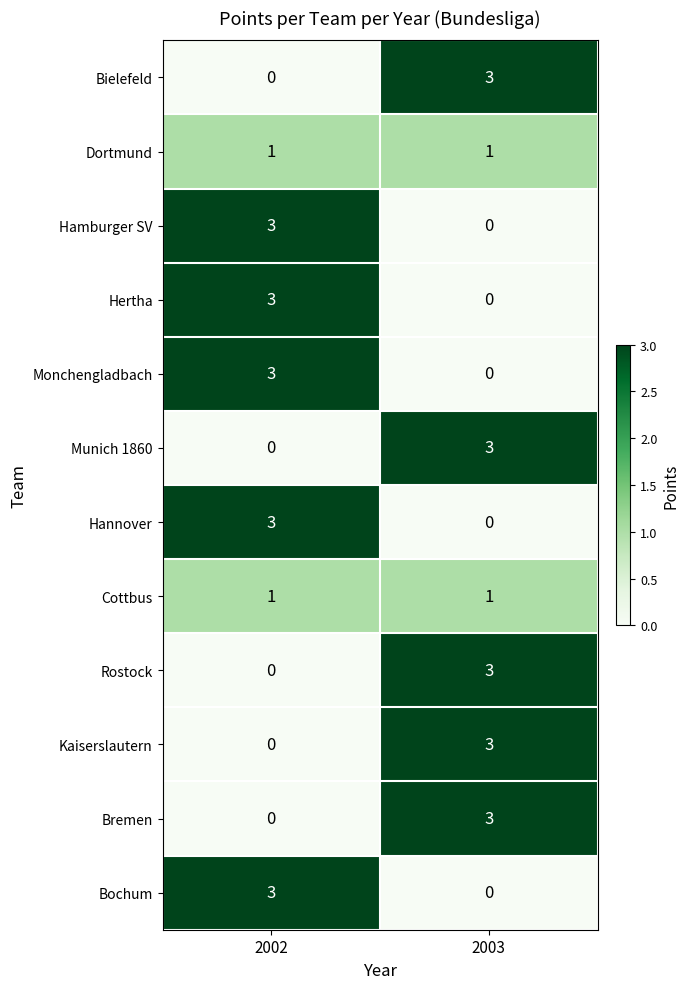

Rank the categories by Hamburger SV value from lowest to highest.

2003, 2002